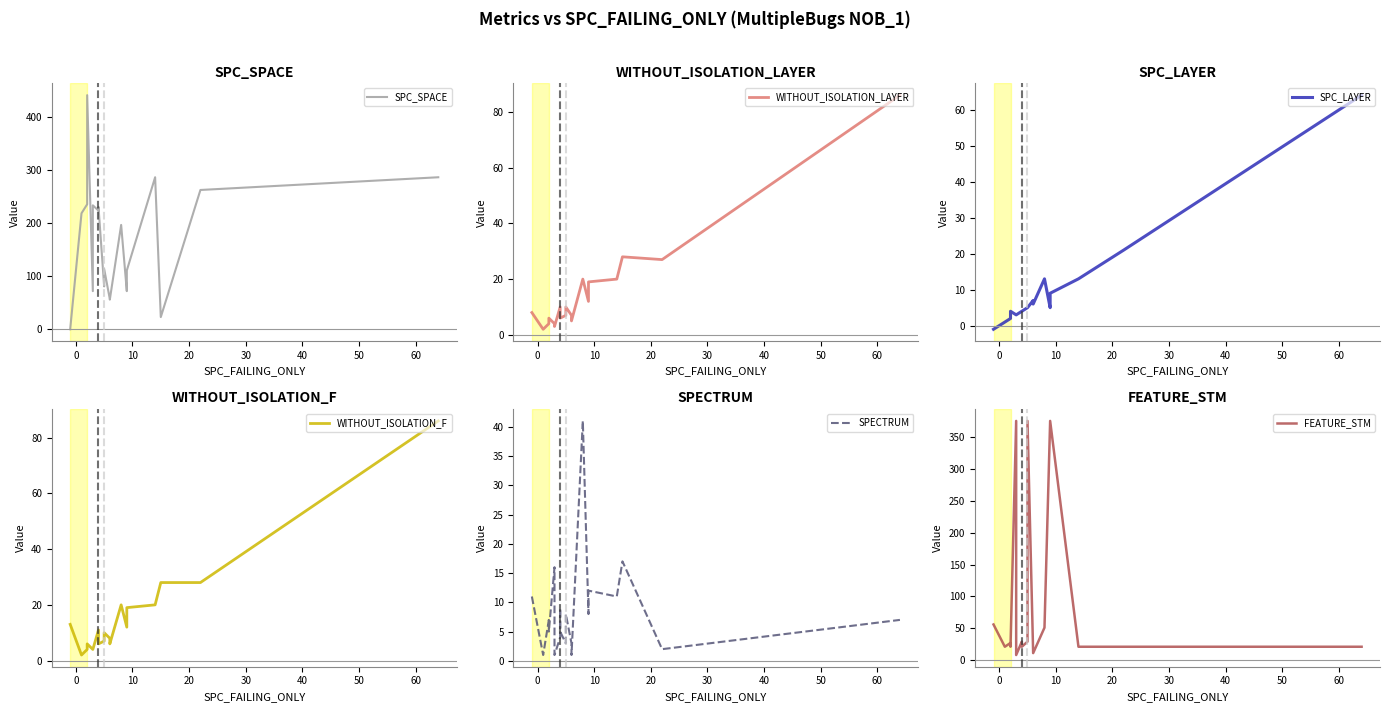

Is this an area chart (filled region under the line)?

No